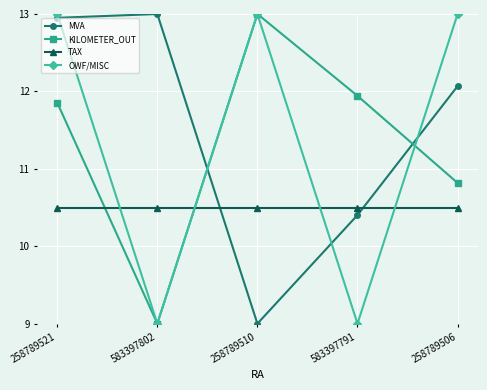

Rank the series at 258789506 from lowest to highest value.

TAX, KILOMETER_OUT, MVA, OWF/MISC